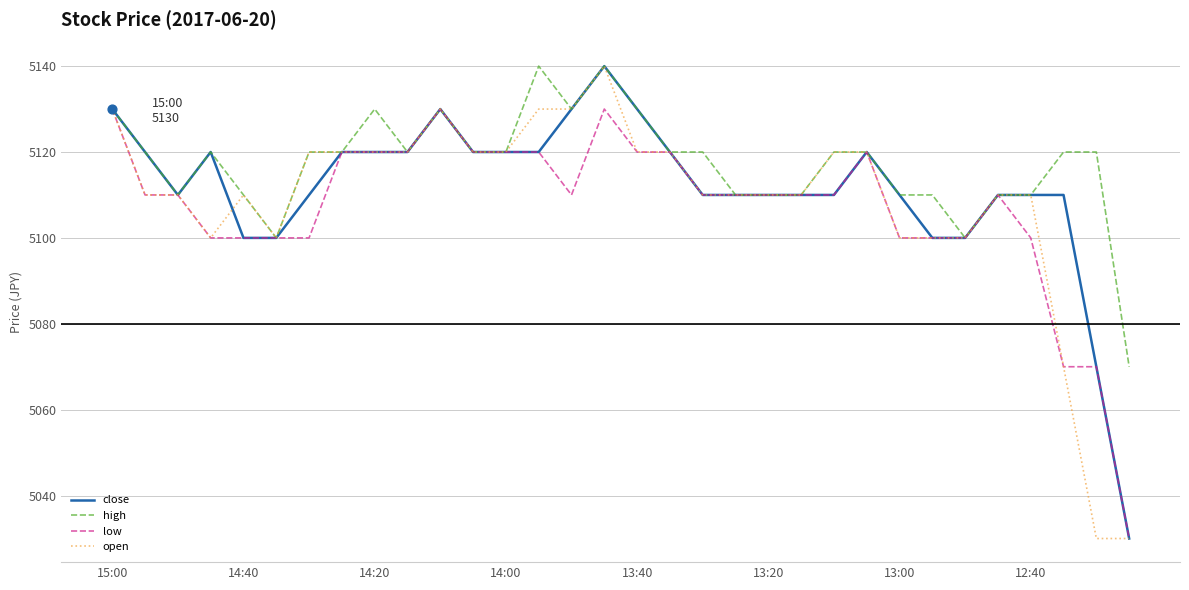

Which series has the largest total across all categories?

high